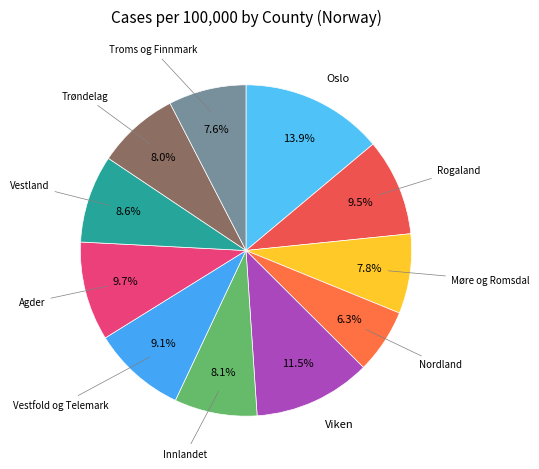

How many slices are in this pie chart?

11